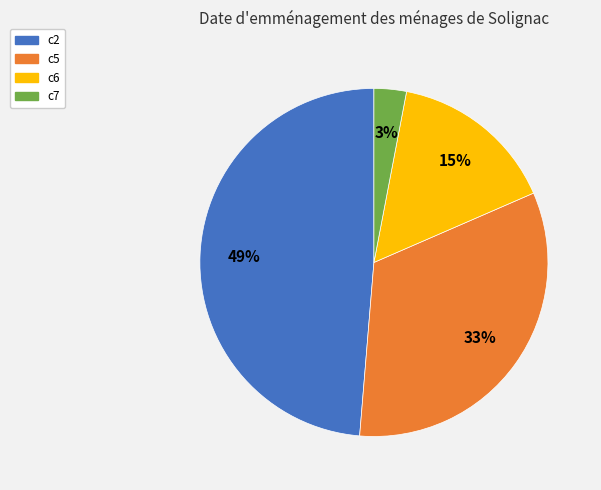

To the nearest percent, what is the difference between the largest and smallest slice percentages?

46%